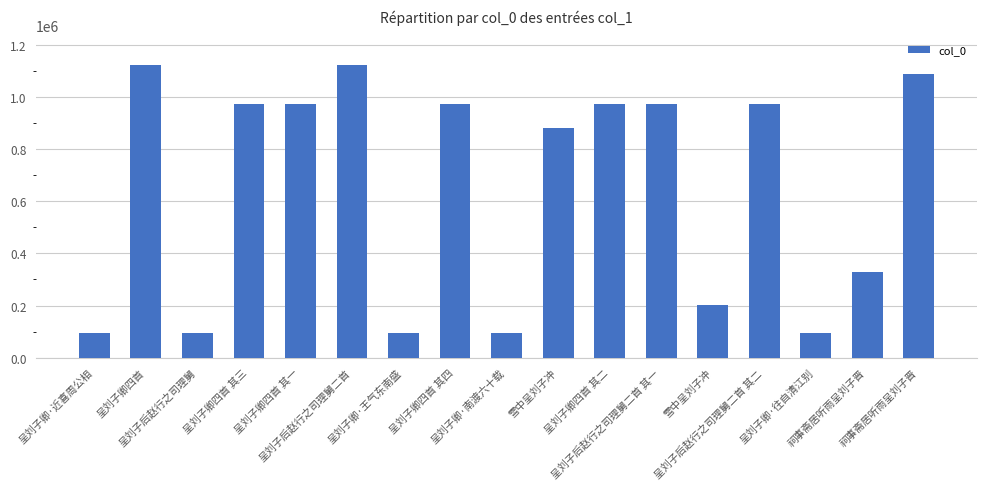

Reading left to right, transcribe all the data shown in this chart.

95332	1124207	95333	972638	972640	1123858	95329	972637	95331	881384	972639	972636	203629	972635	95330	327089	1087641